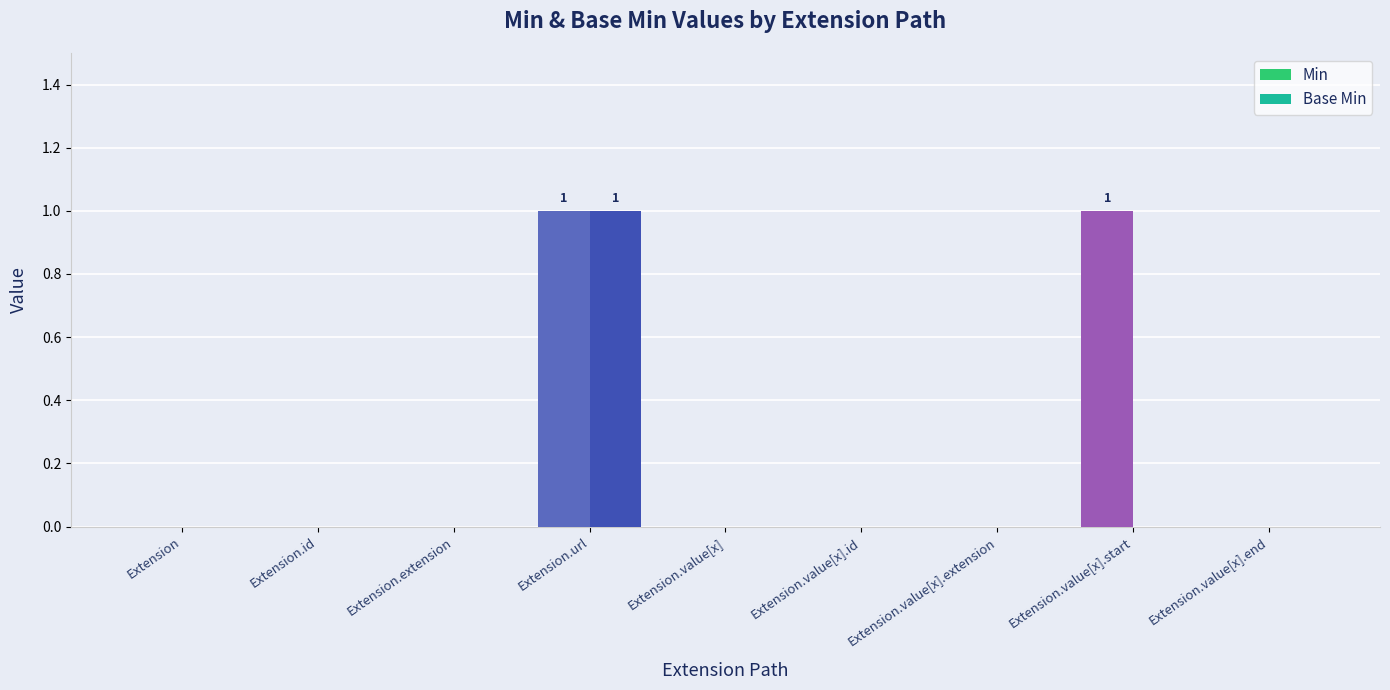

Is it true that Base Min equals 0 at Extension.id?

True